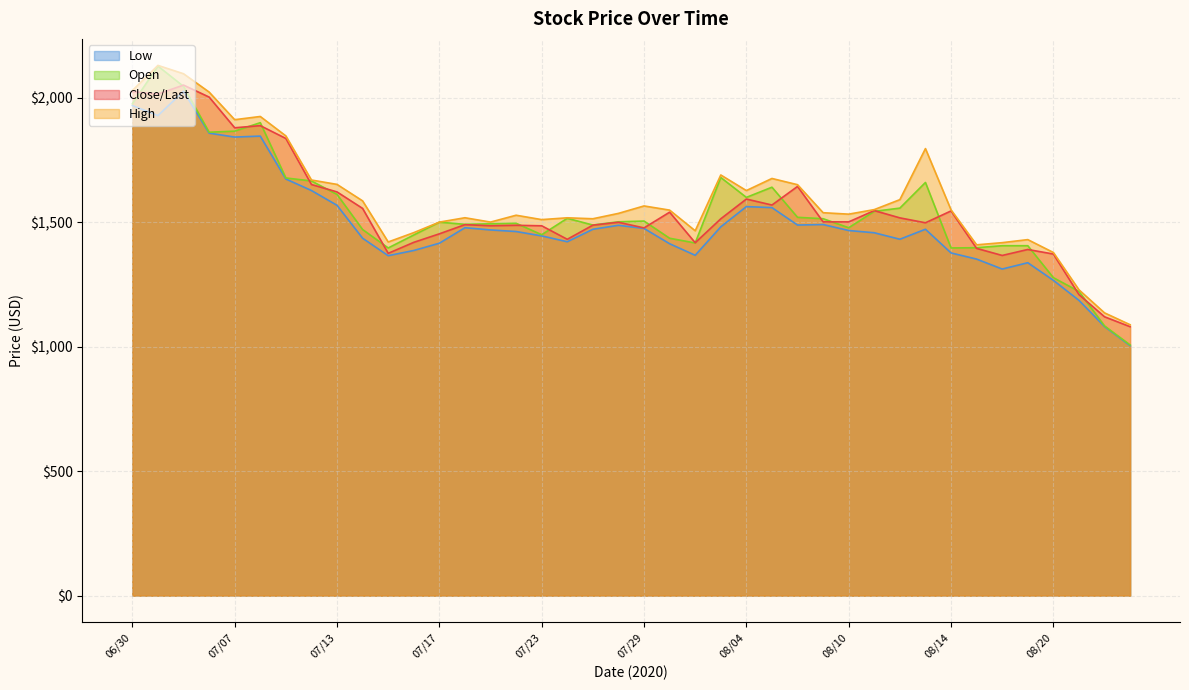

Which series has the largest range (max minus min)?

Open